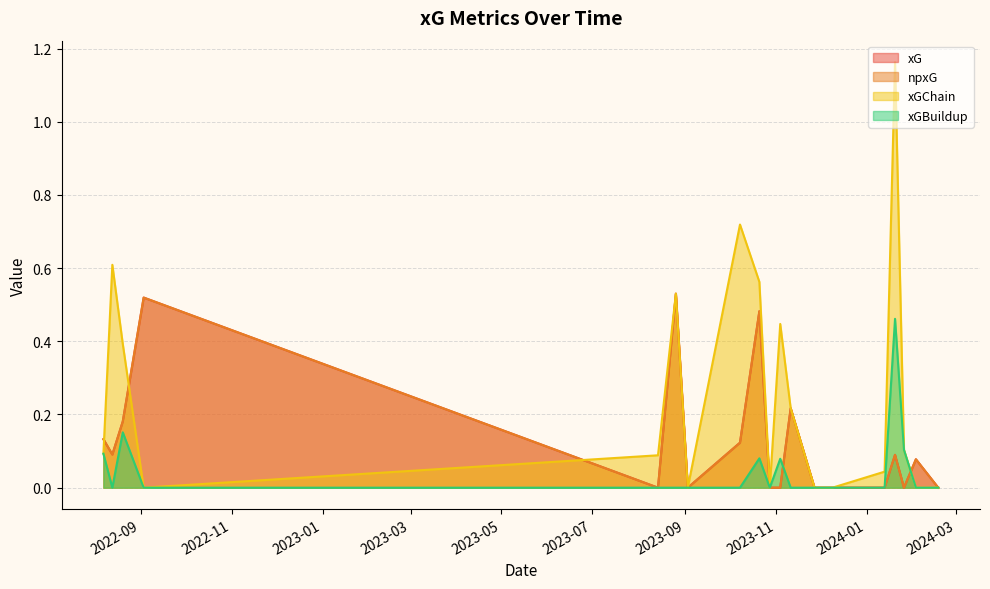

What is the total value across all series at 2024-02-03?

0.2